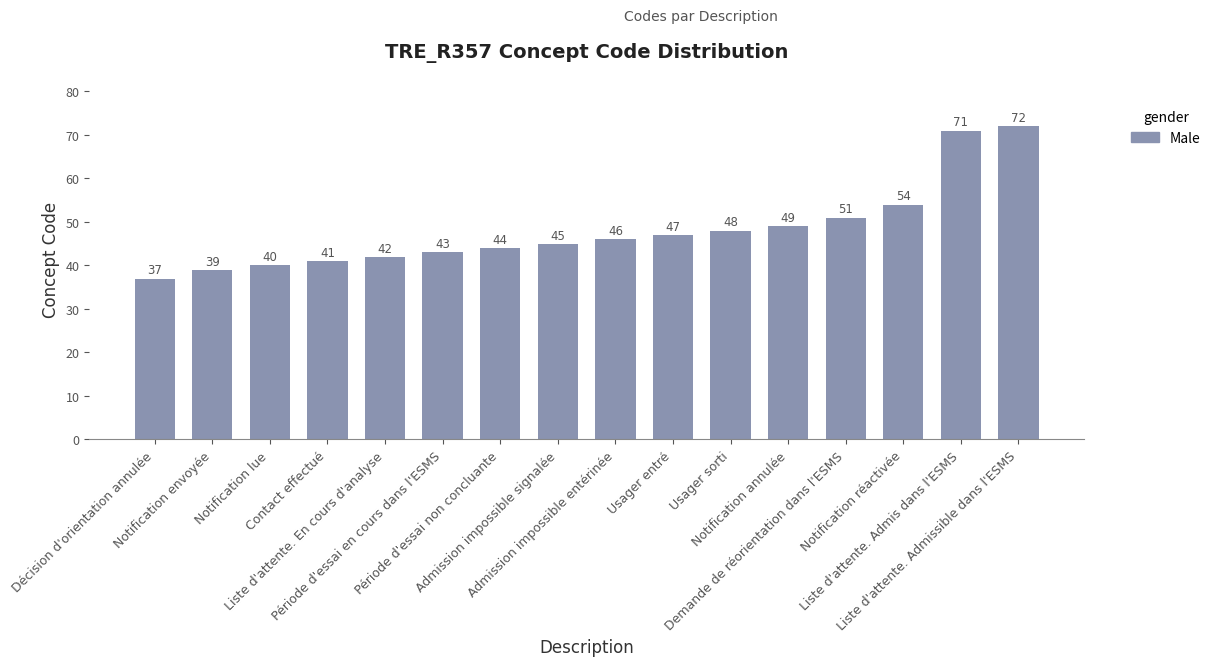

Read the value at Notification envoyée, to the nearest 5.

40